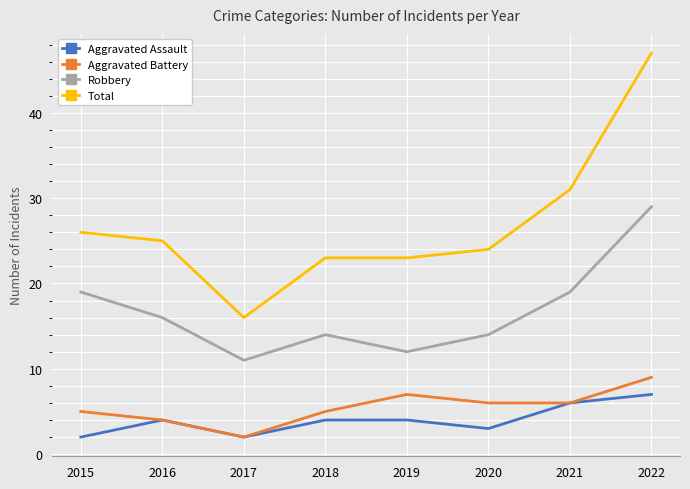

Rank the series at 2022 from lowest to highest value.

Aggravated Assault, Aggravated Battery, Robbery, Total